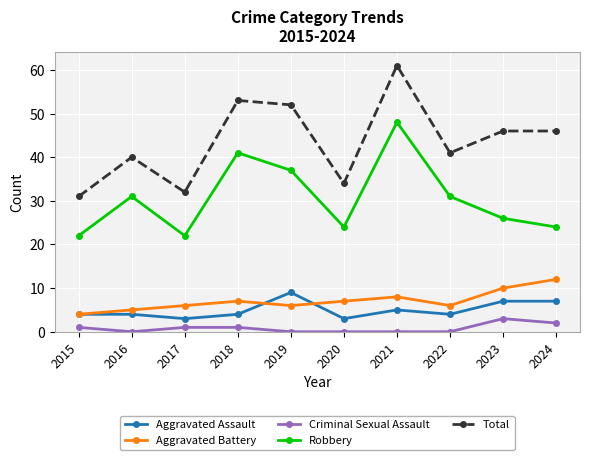

Where is the first local maximum for Robbery?

2016